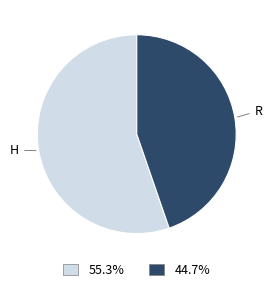

Is there any slice that represents more than half of the pie?

Yes